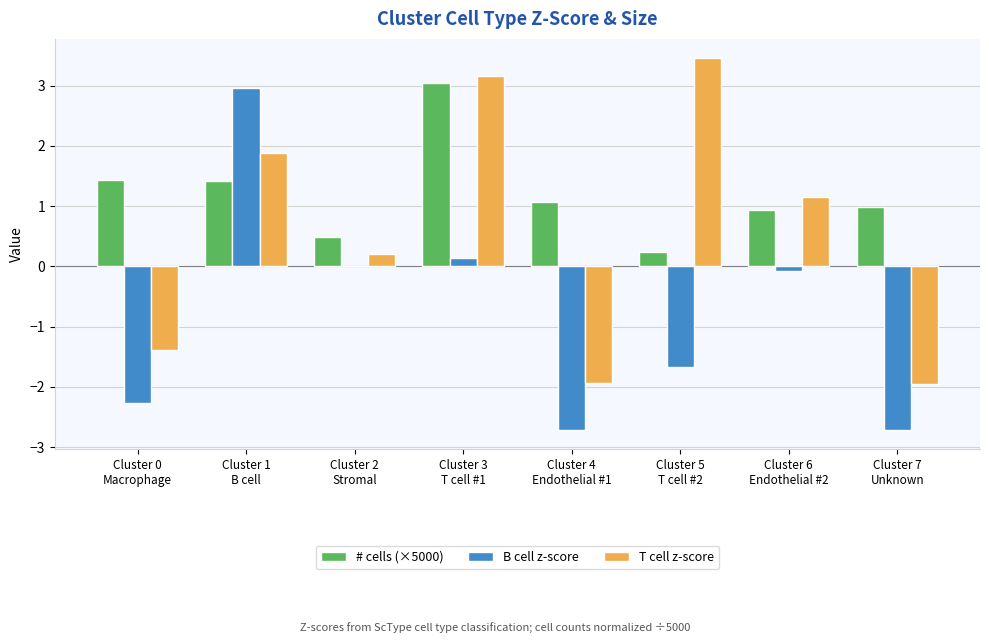

Which series has the largest total across all categories?

# cells (×5000)